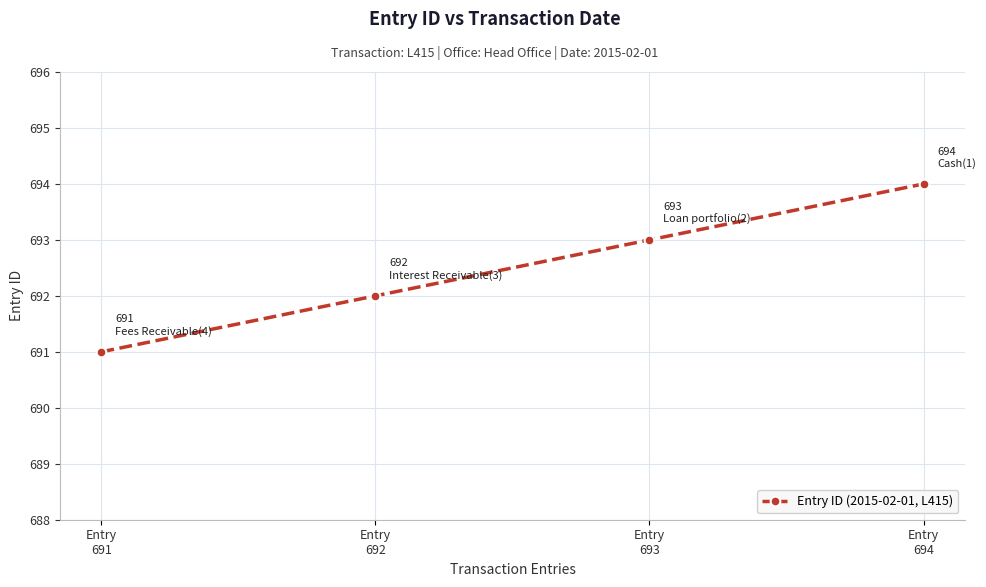

Does the chart display data point markers on the line(s)?

Yes